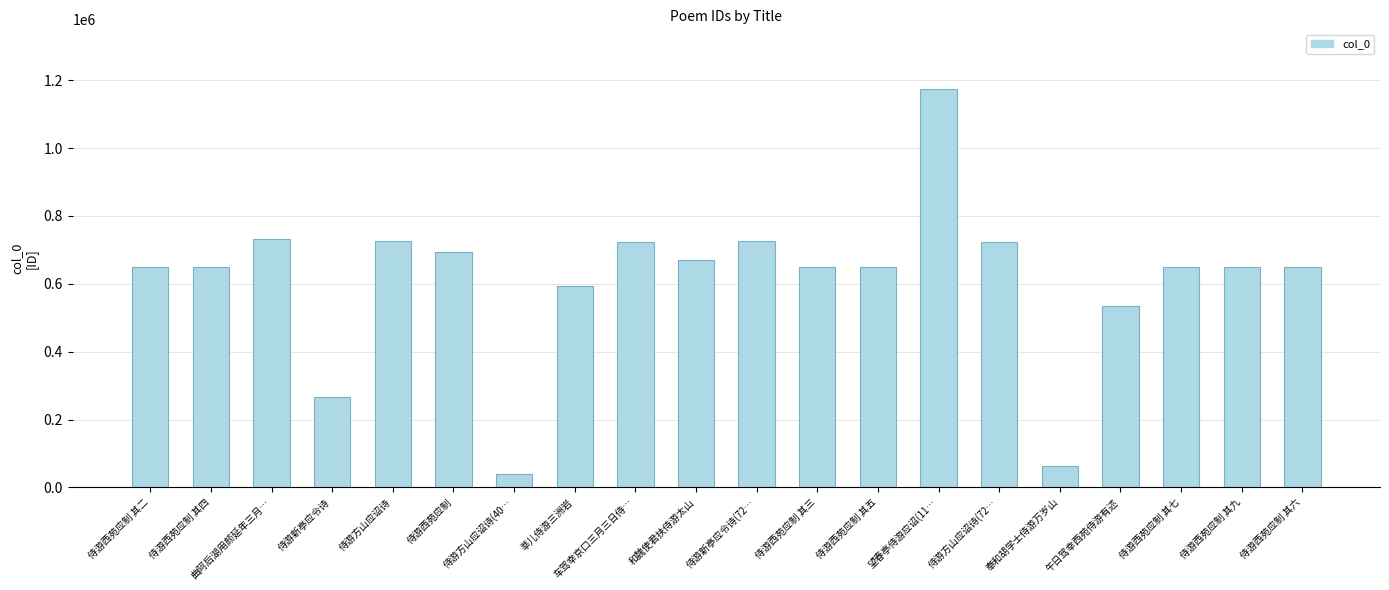

Is it true that the value at 侍游西苑应制 其二 is 649968?

True